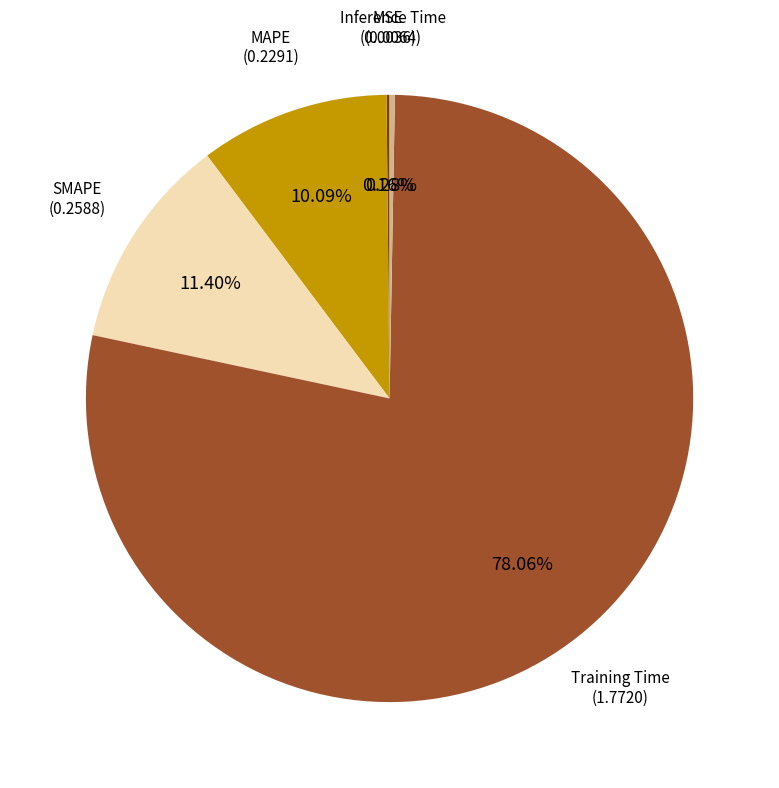

Is there any slice that represents more than half of the pie?

Yes